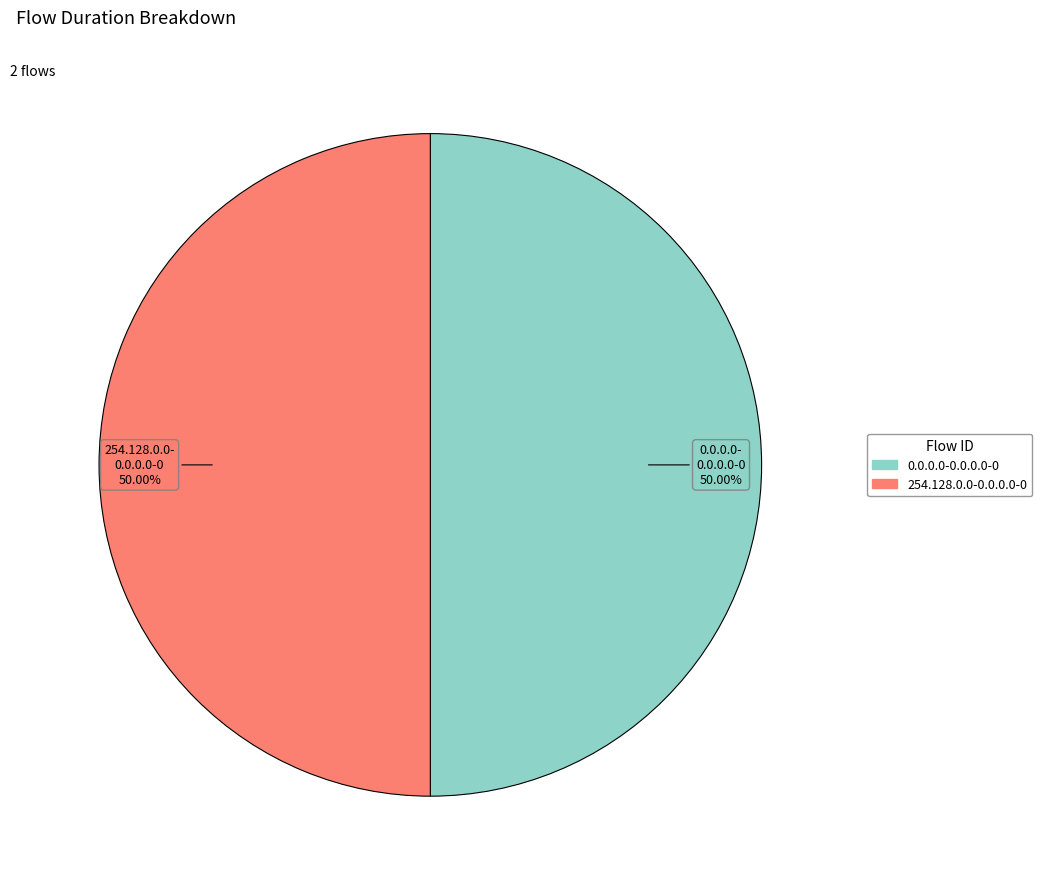

What is the ratio of the value at 254.128.0.0-0.0.0.0-0 to the value at 0.0.0.0-0.0.0.0-0?

1.0